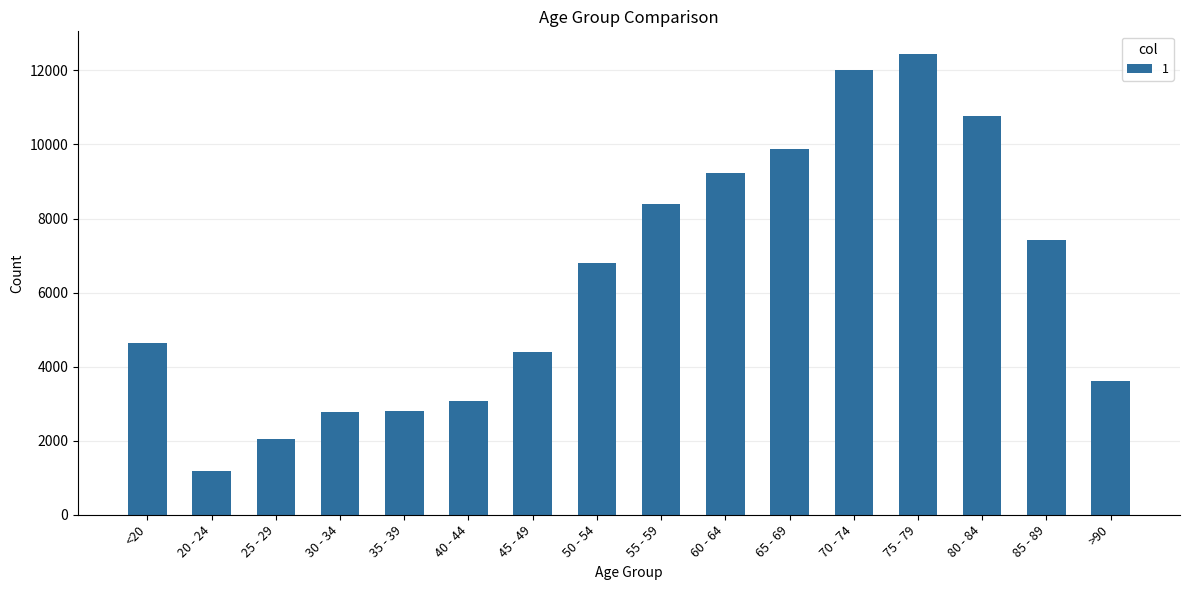

The chart shows a value of 9236 at 60 - 64. True or false?

True